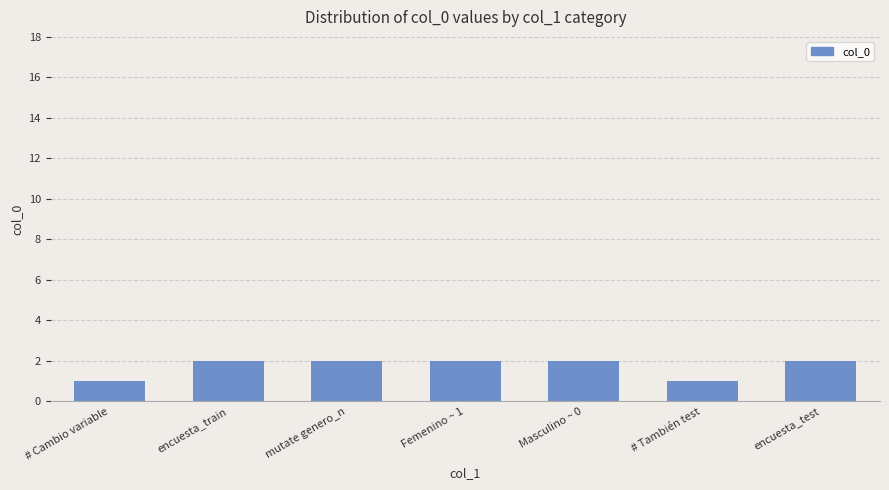

The value at mutate genero_n is 2. True or false?

True